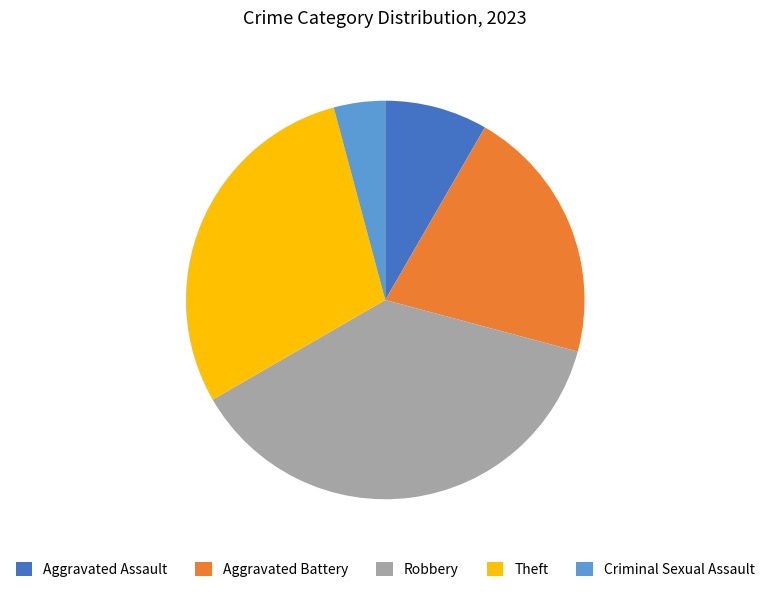

Count the number of slices in the pie.

5